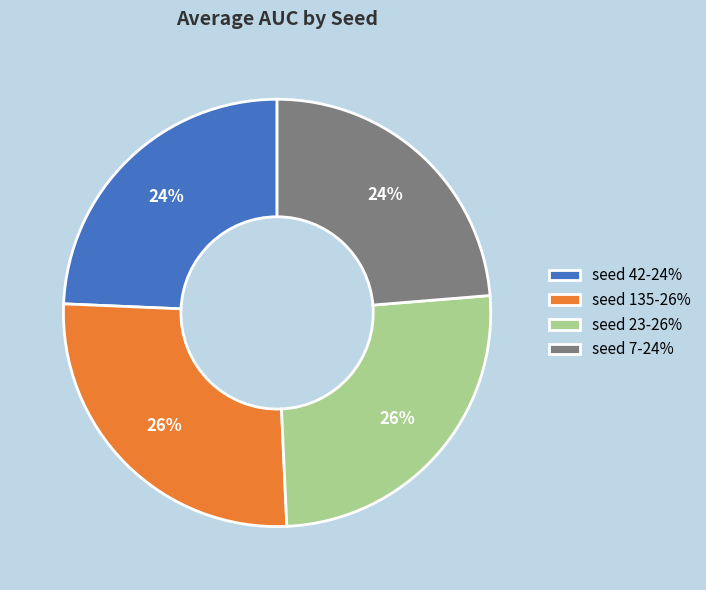

To the nearest percent, what is the average slice percentage?

25%